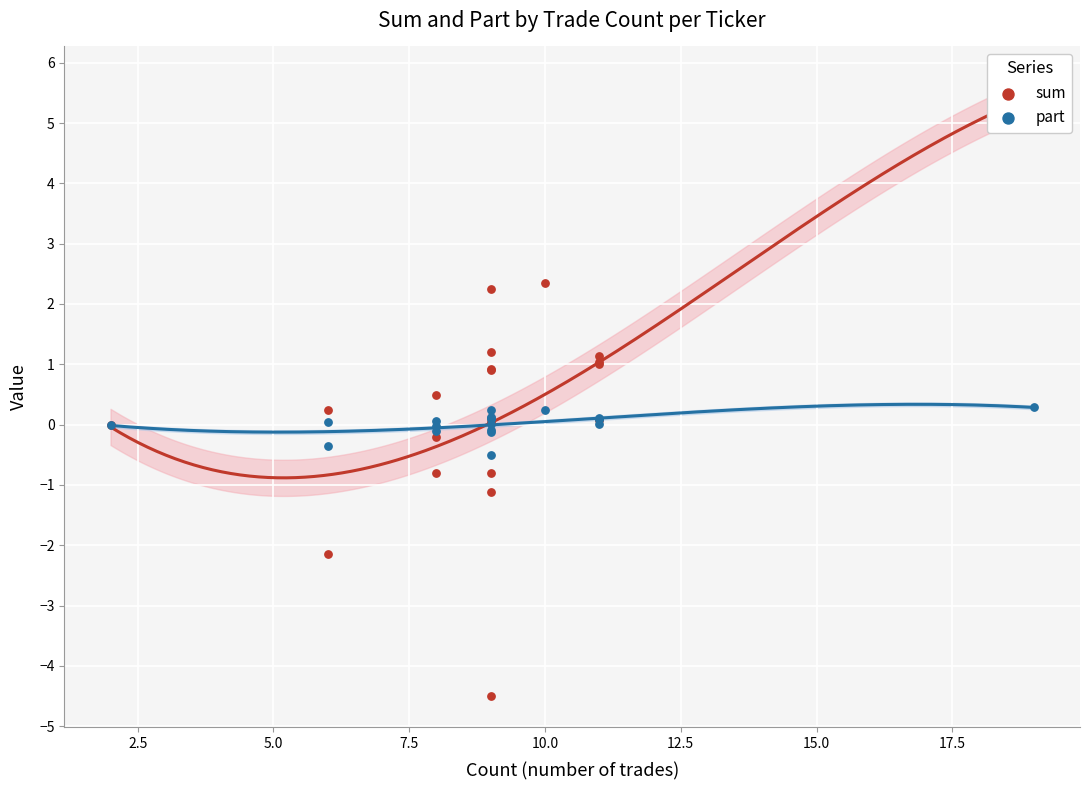

Which series has the largest total across all categories?

sum